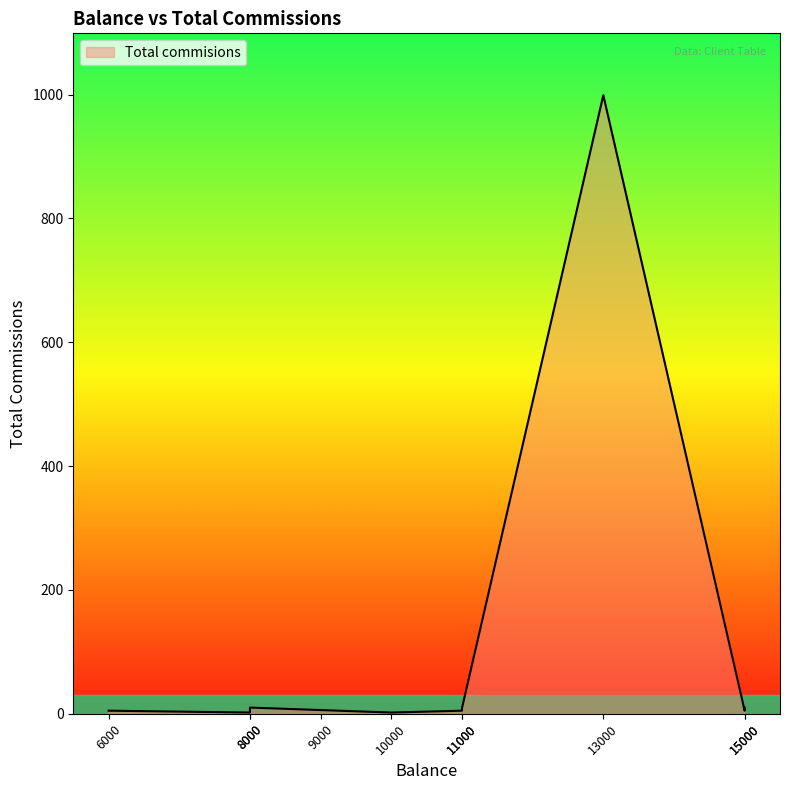

How many values exceed 6?

4